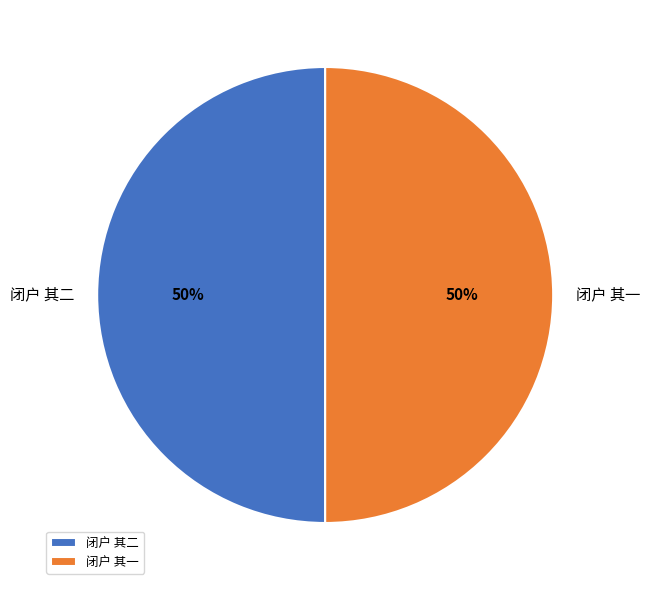

What percentage is the 闭户 其一 slice, to the nearest percent?

50%